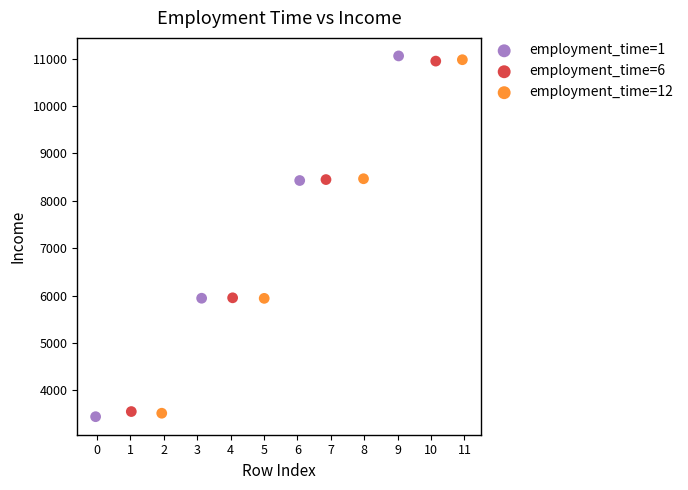

Which series reaches the minimum Y coordinate?

employment_time=1